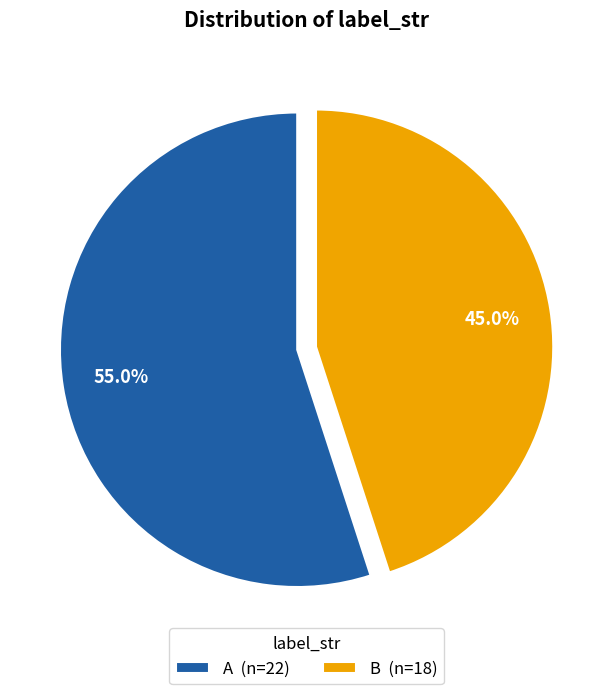

Is it true that A is 55% of the pie?

True